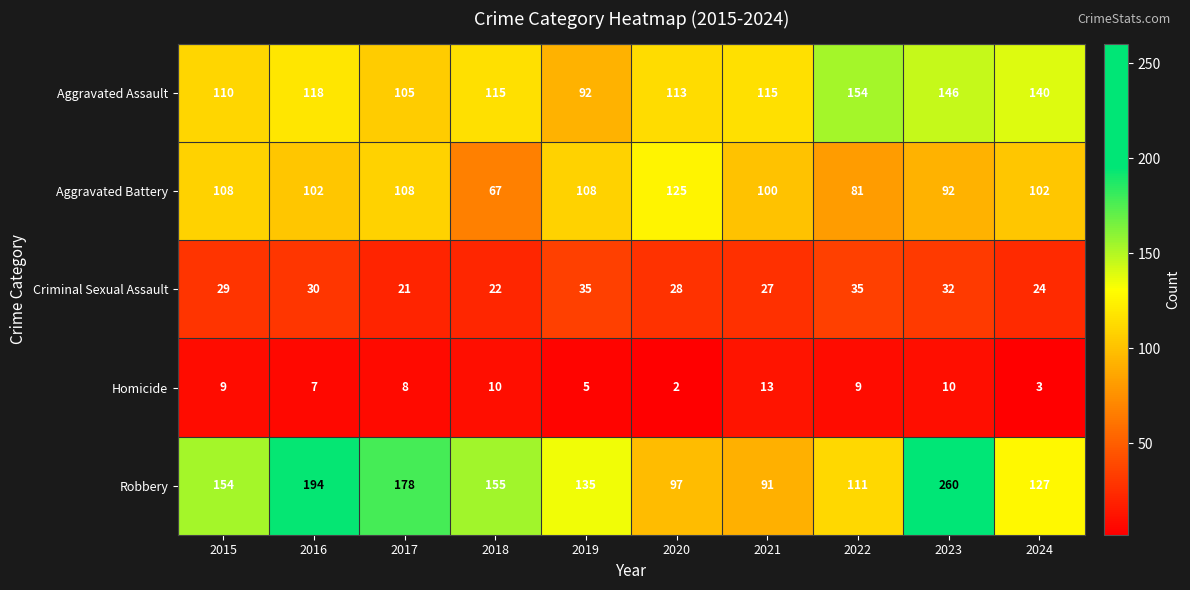

At which label is Aggravated Assault closest to 123?

2016